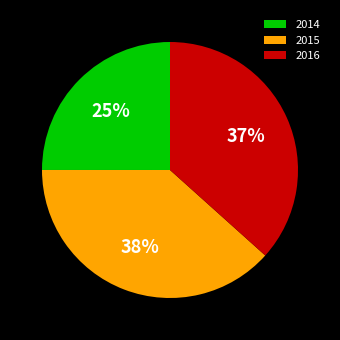

To the nearest percent, what percentage of the pie is 2016?

37%